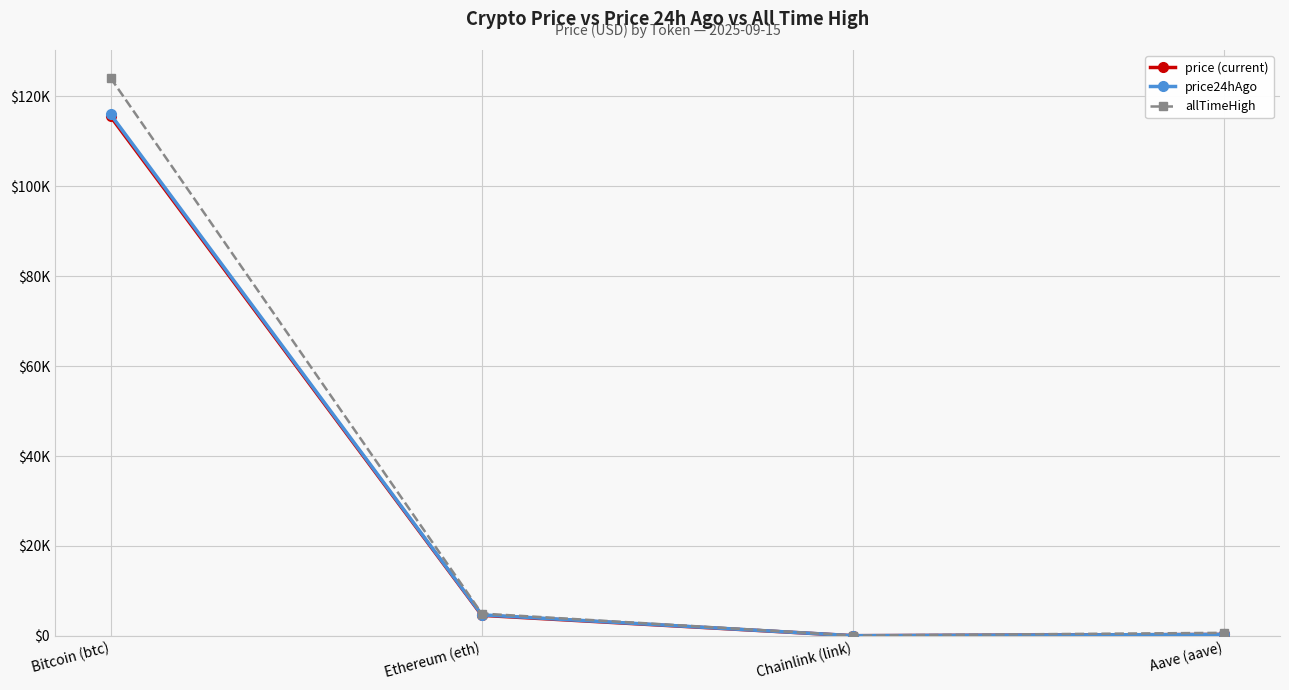

Reading left to right, what are all the values shown in this chart?

price: 115539.0	4553.2	23.6	301.6
price24hAgo: 116013.0	4663.4	24.7	311.3
allTimeHigh: 124128.0	4946.1	52.7	661.7